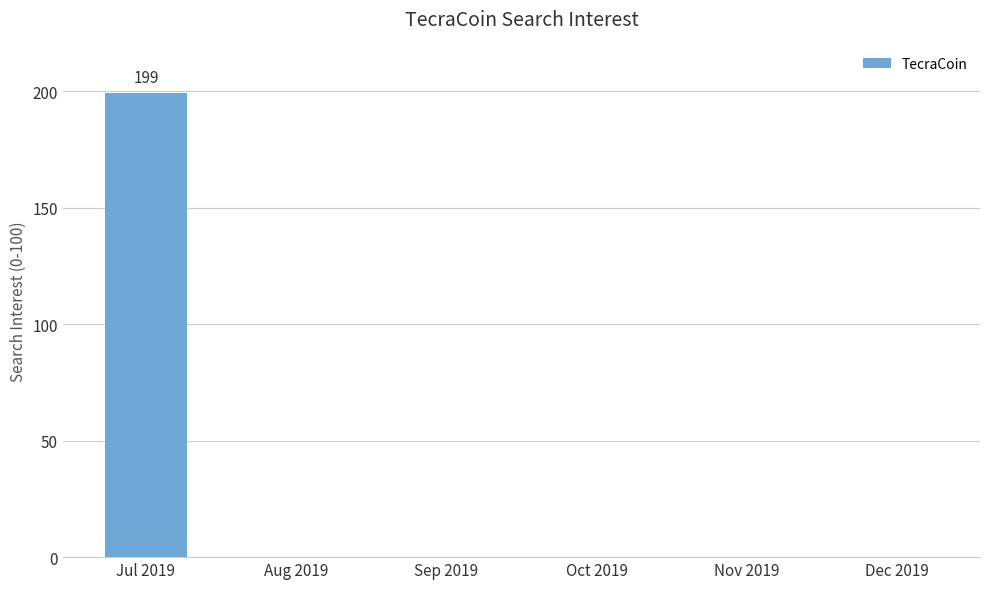

True or false: the data shows 0 at Dec 2019.

True